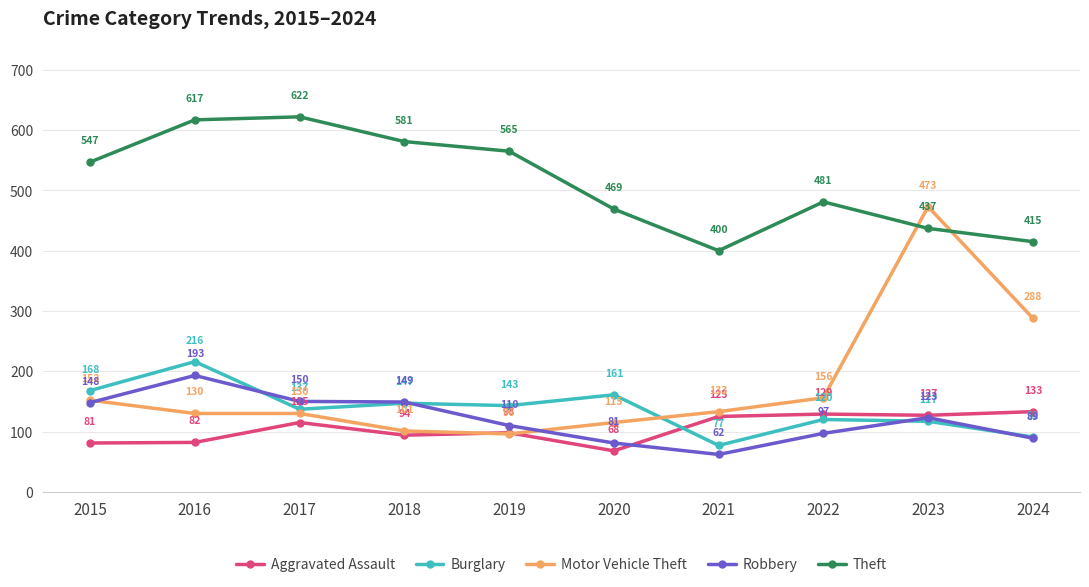

Which label corresponds to the smallest value in the chart?

2021